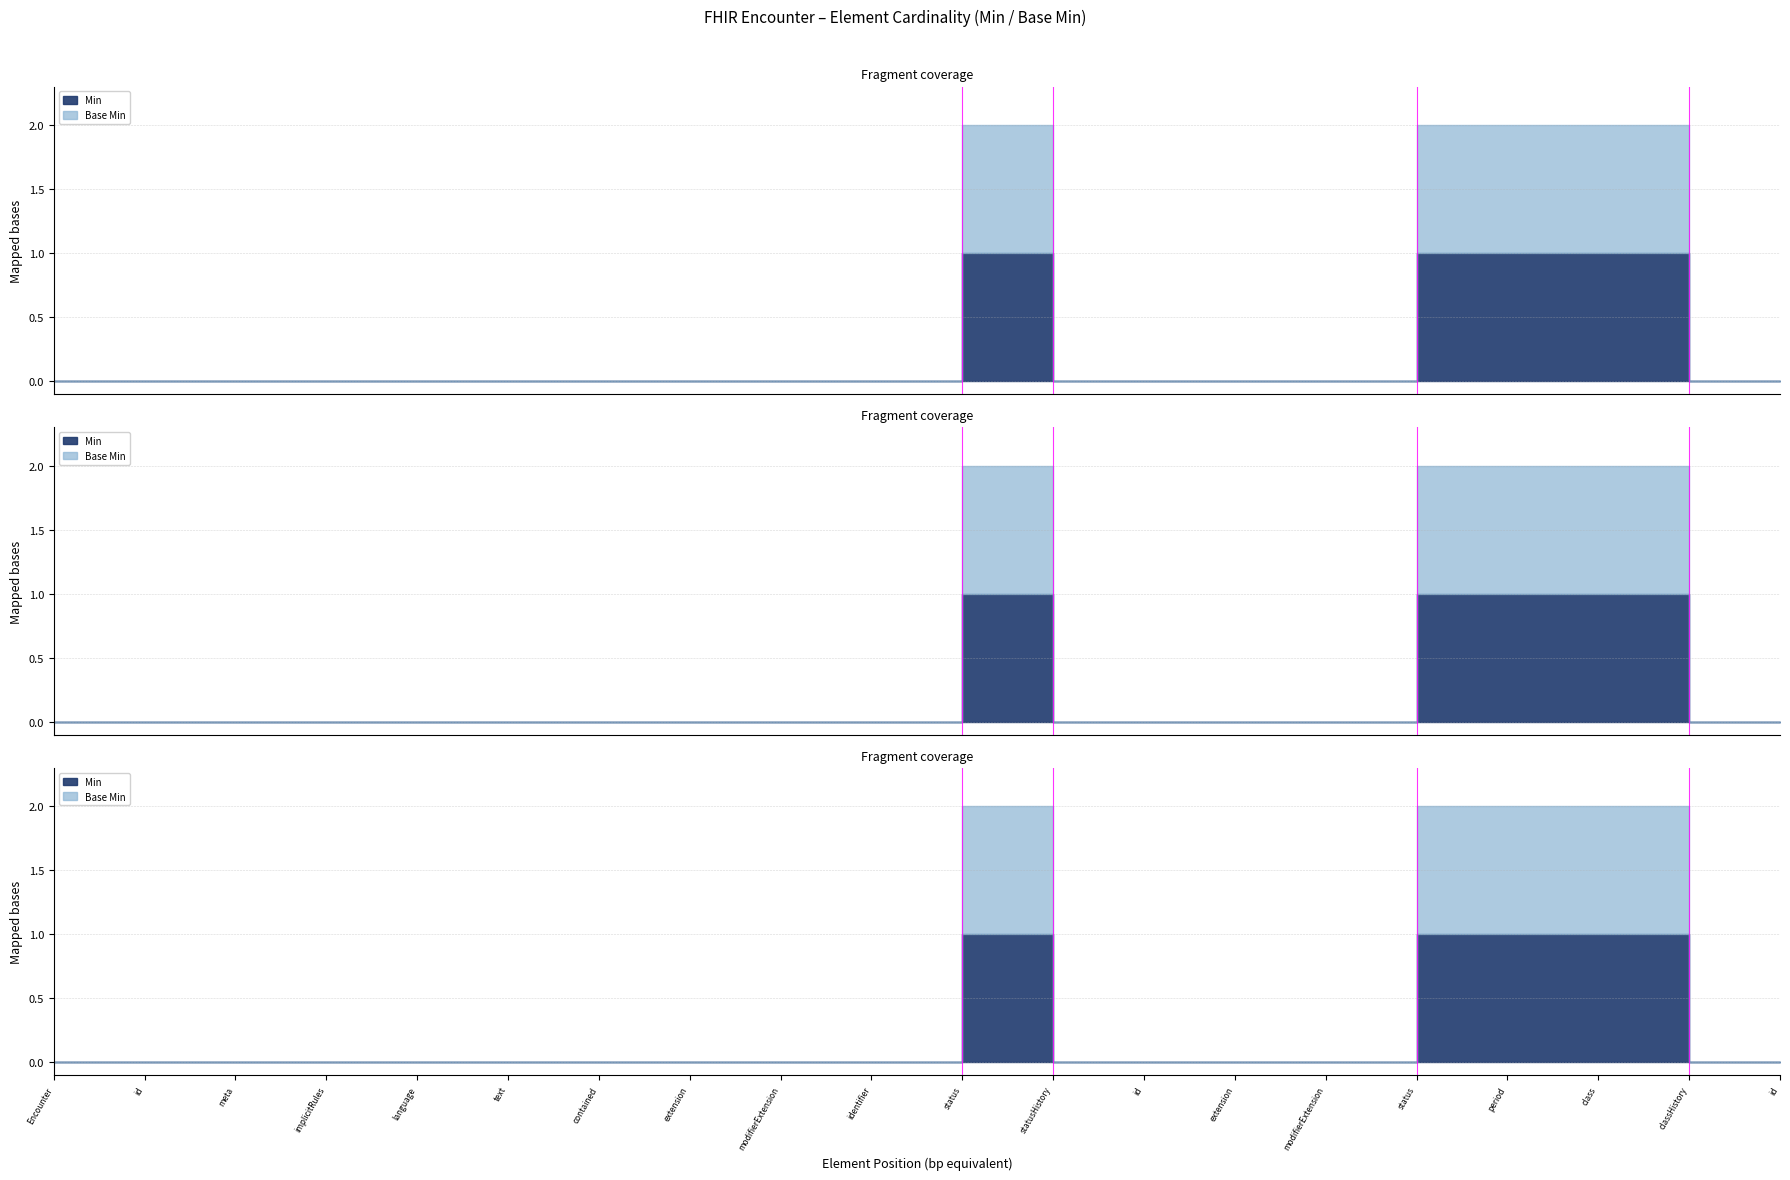

Is it true that Min equals 1 at Encounter.classHistory.id?

False